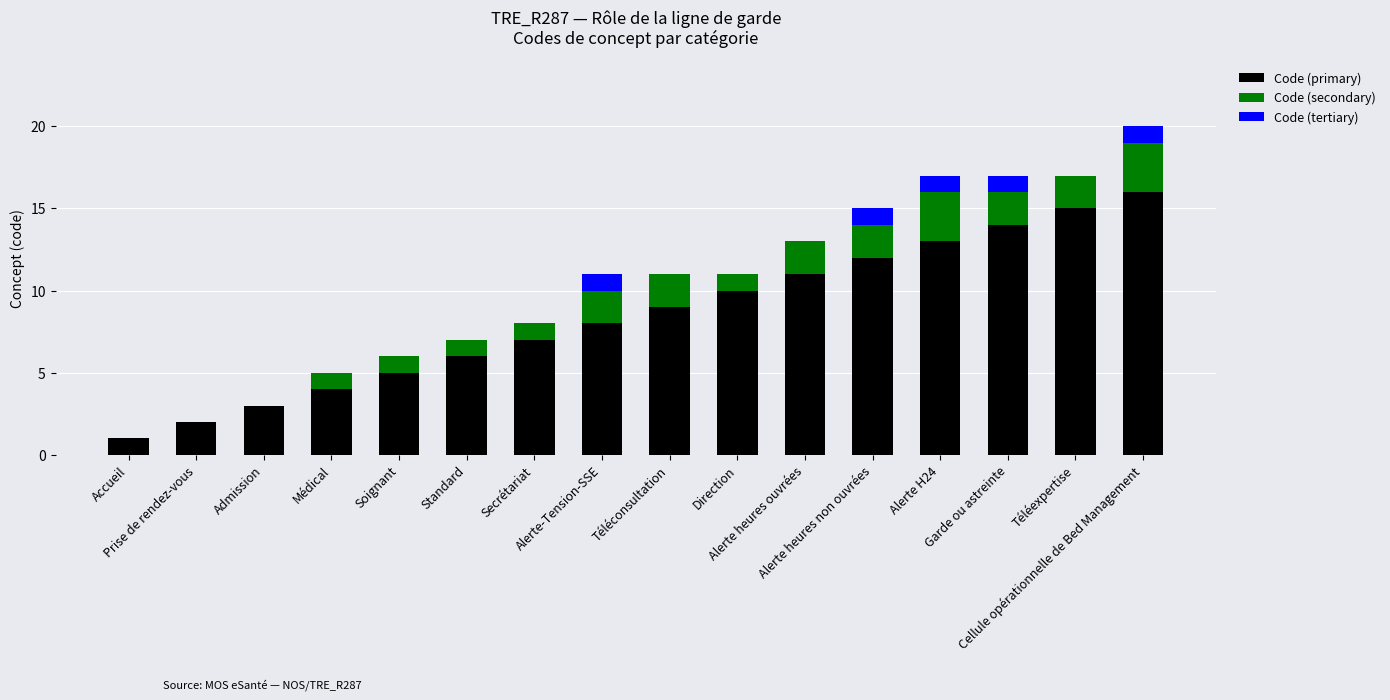

At which category is the sum across all series the highest?

Cellule opérationnelle de Bed Management